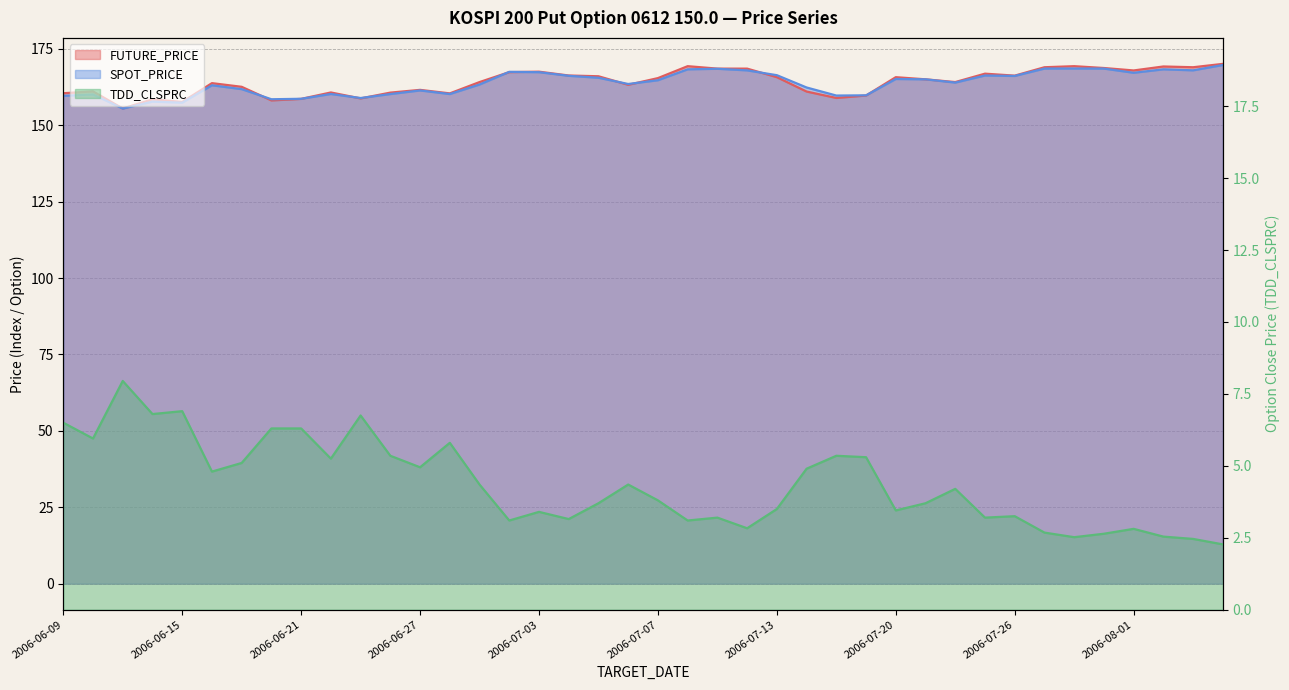

Which category has the highest value in the FUTURE_PRICE series?

2006-08-04